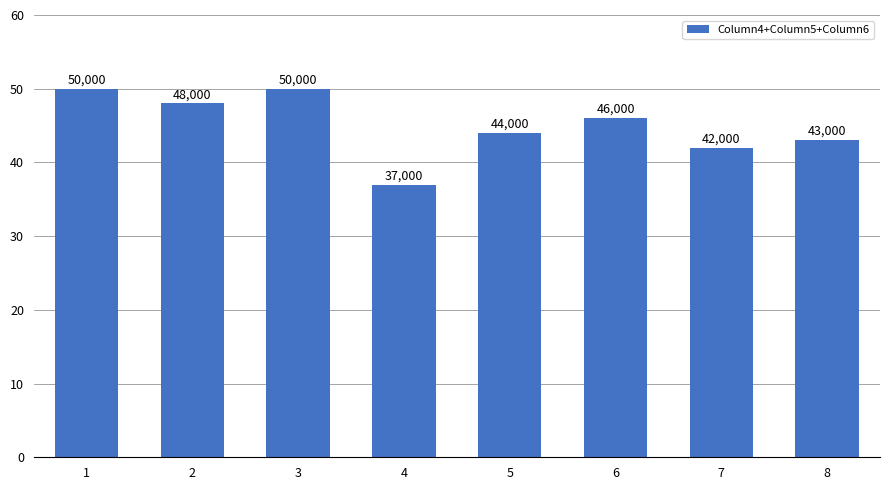

Rank the categories by value from lowest to highest.

4, 7, 8, 5, 6, 2, 1, 3